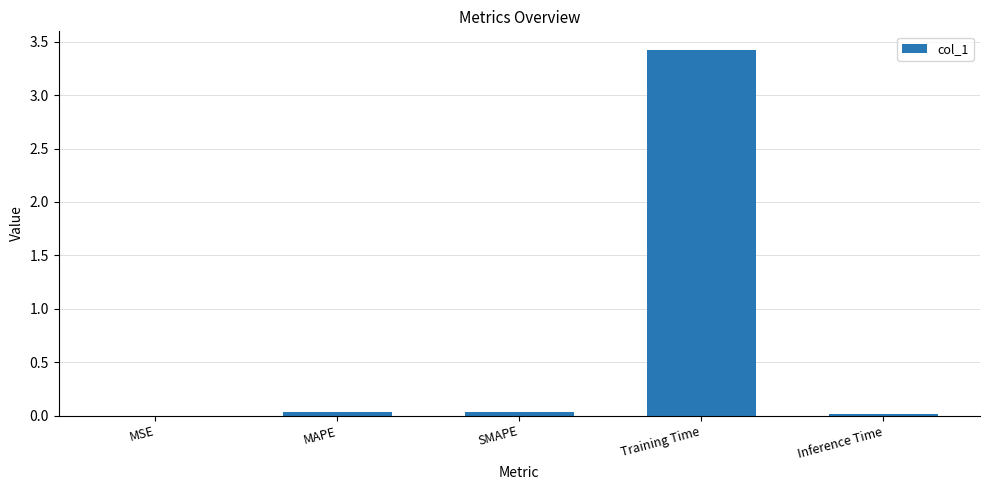

The chart shows a value of 0.0 at MSE. True or false?

True